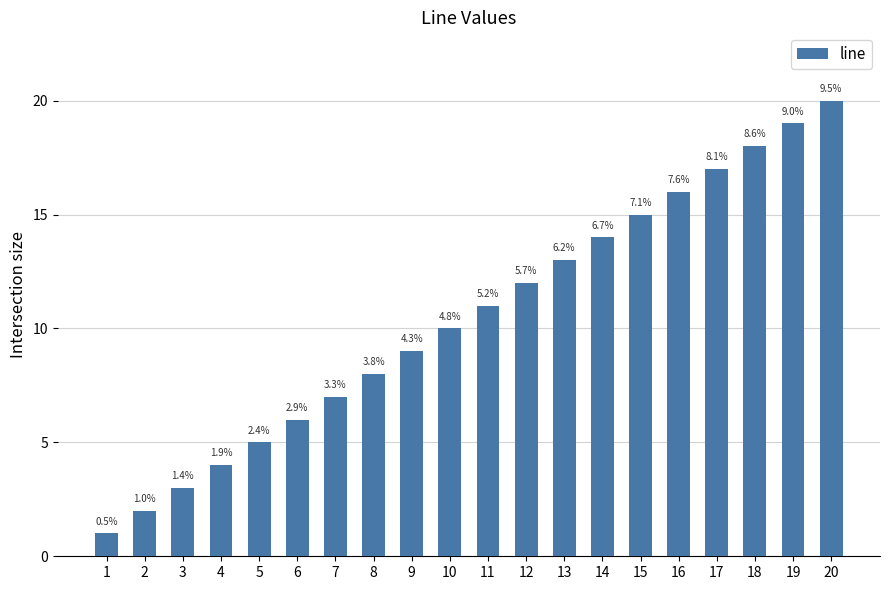

The value at 19 is 29. True or false?

False